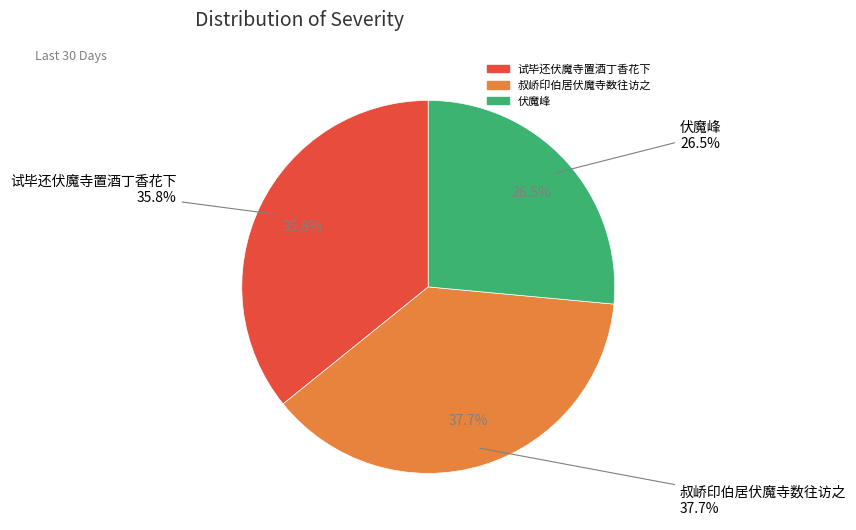

How many slices are in this pie chart?

3